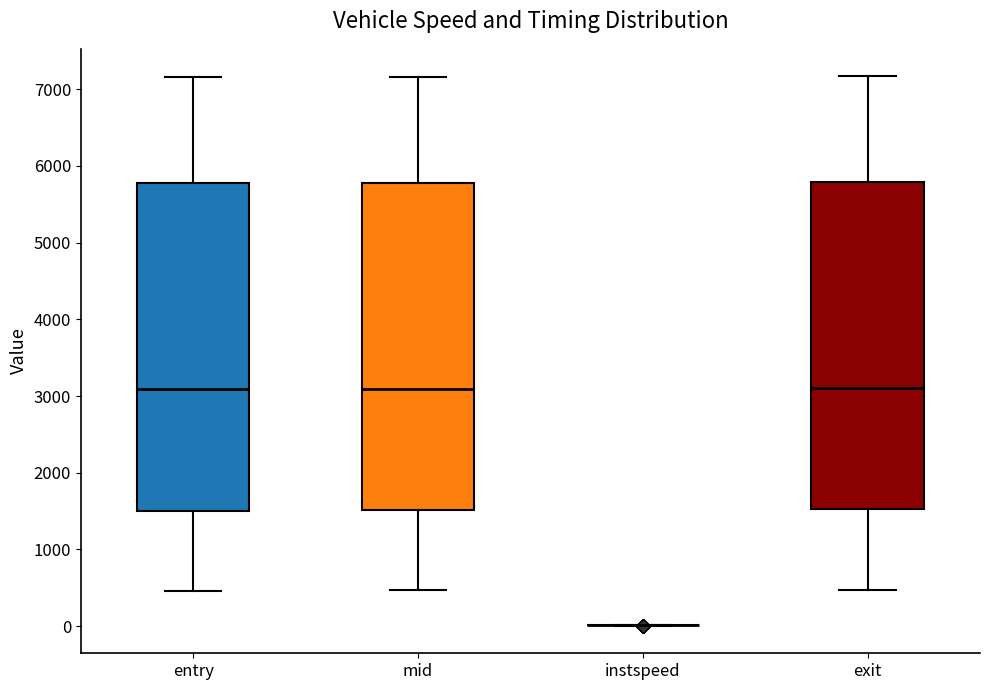

Reading left to right, transcribe this box plot: for each box, give where its median line is, the range the box spans, and where its two whiskers end, as read against the y-axis. The values are not printed on the chart, so give them approximately, as read against the axis.

entry: median 3100, box 1500 to 5800, whiskers 500 to 7200
mid: median 3100, box 1500 to 5800, whiskers 500 to 7200
instspeed: box collapsed to a line at 0, whiskers 0 to 0
exit: median 3100, box 1500 to 5800, whiskers 500 to 7200